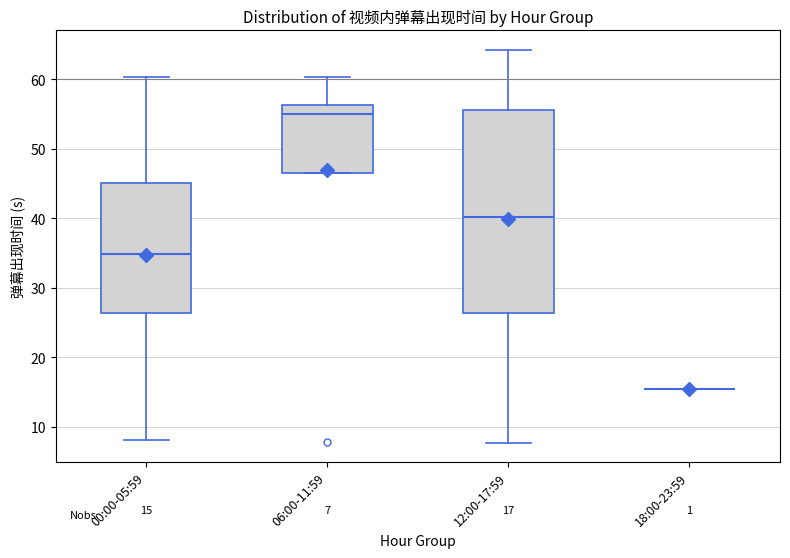

Comparing the boxes themselves (not the whiskers), which one is the tallest?

12:00-17:59